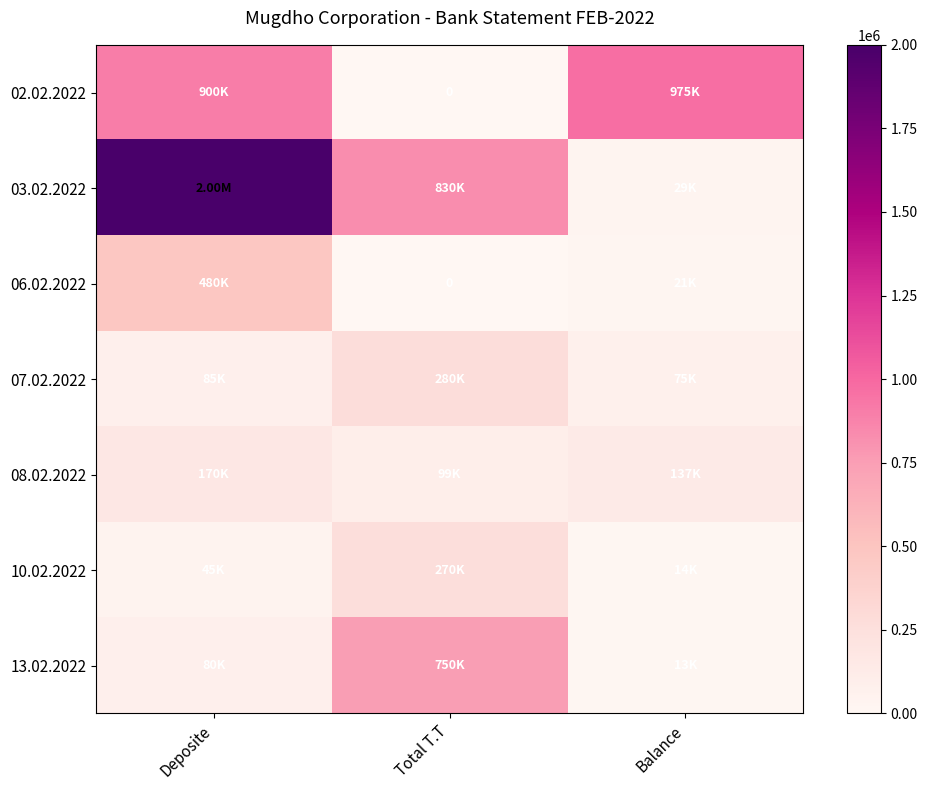

What is the difference between the 13.02.2022 values at Deposite and Balance?

67463